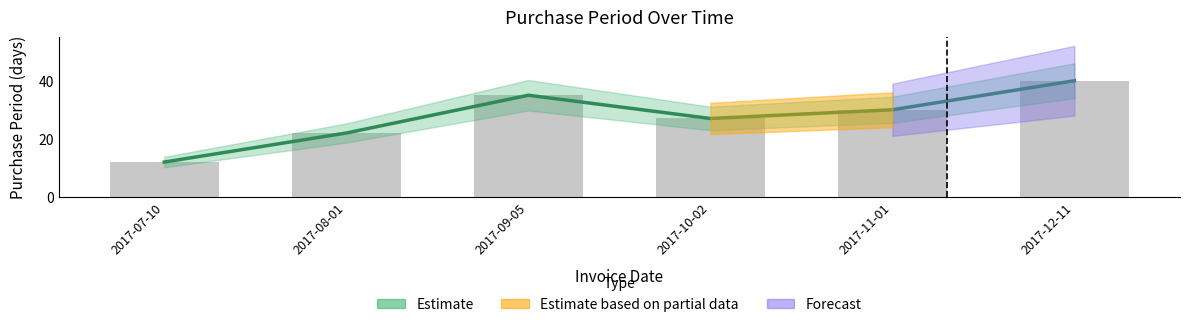

Which category has the lowest value across all series?

2017-07-10